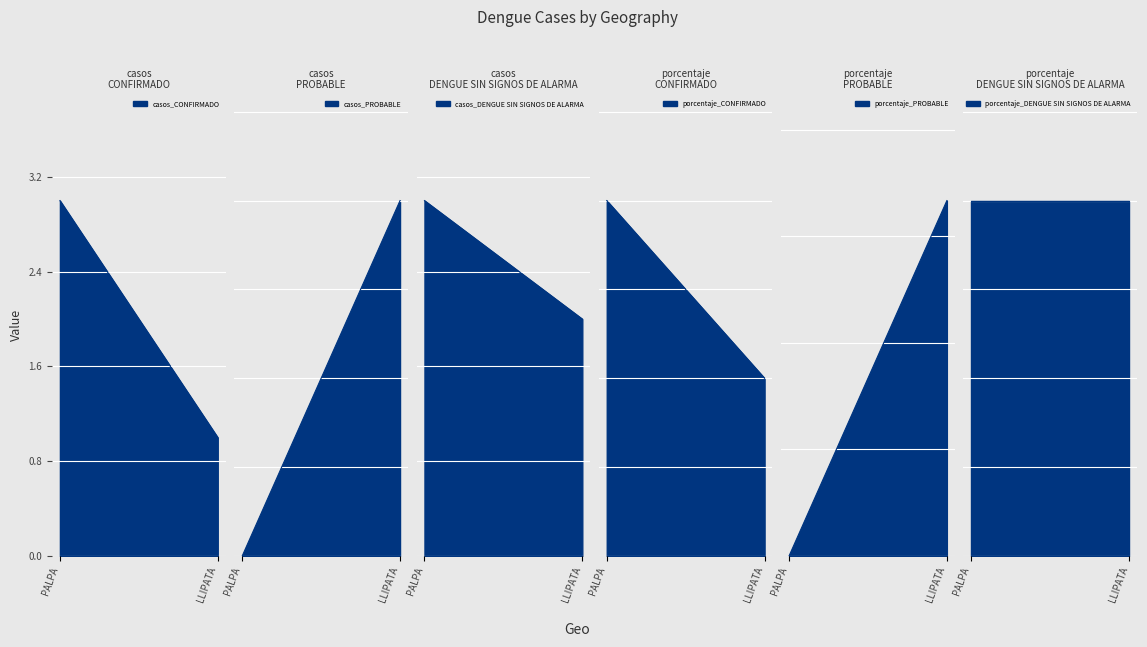

What is the difference between the maximum and minimum values in the porcentaje_CONFIRMADO series?

50